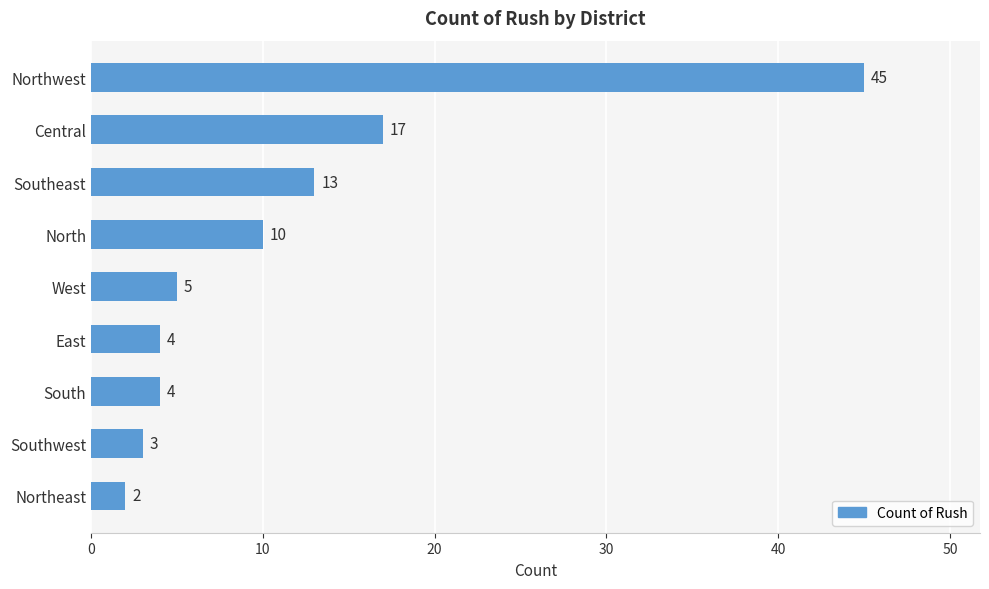

What is the difference between the maximum and minimum values?

43